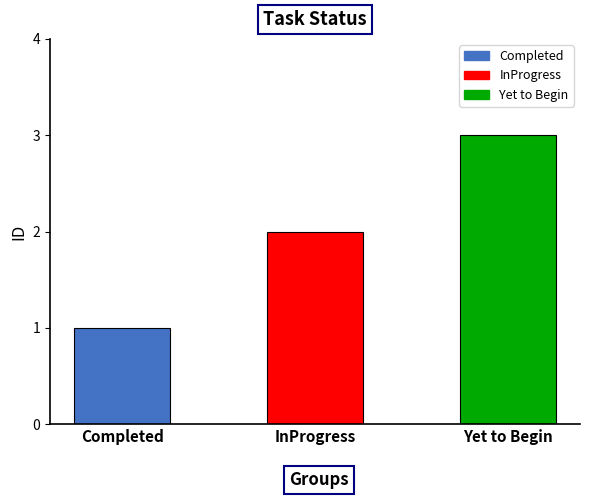

At which label is the value closest to 2?

InProgress